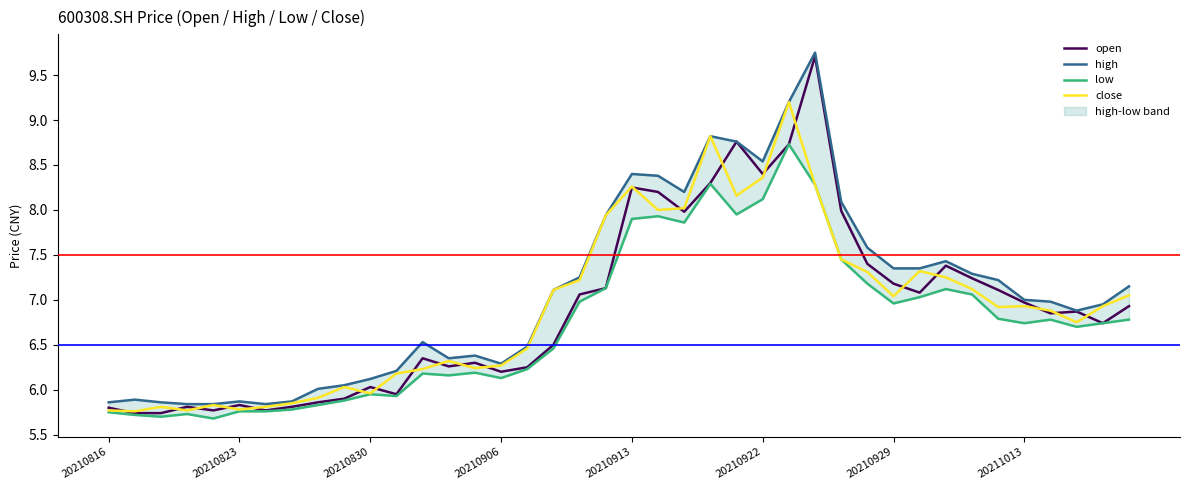

At which label does open first exceed 6?

20210830